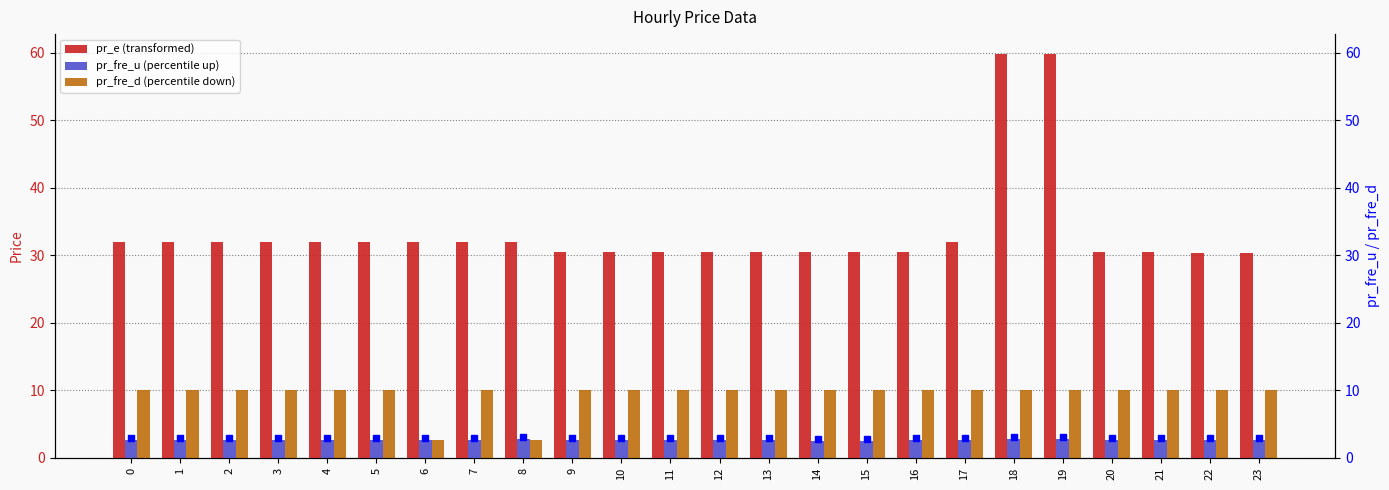

Rank the series at 10 from lowest to highest value.

pr_fre_u, pr_fre_d, pr_e